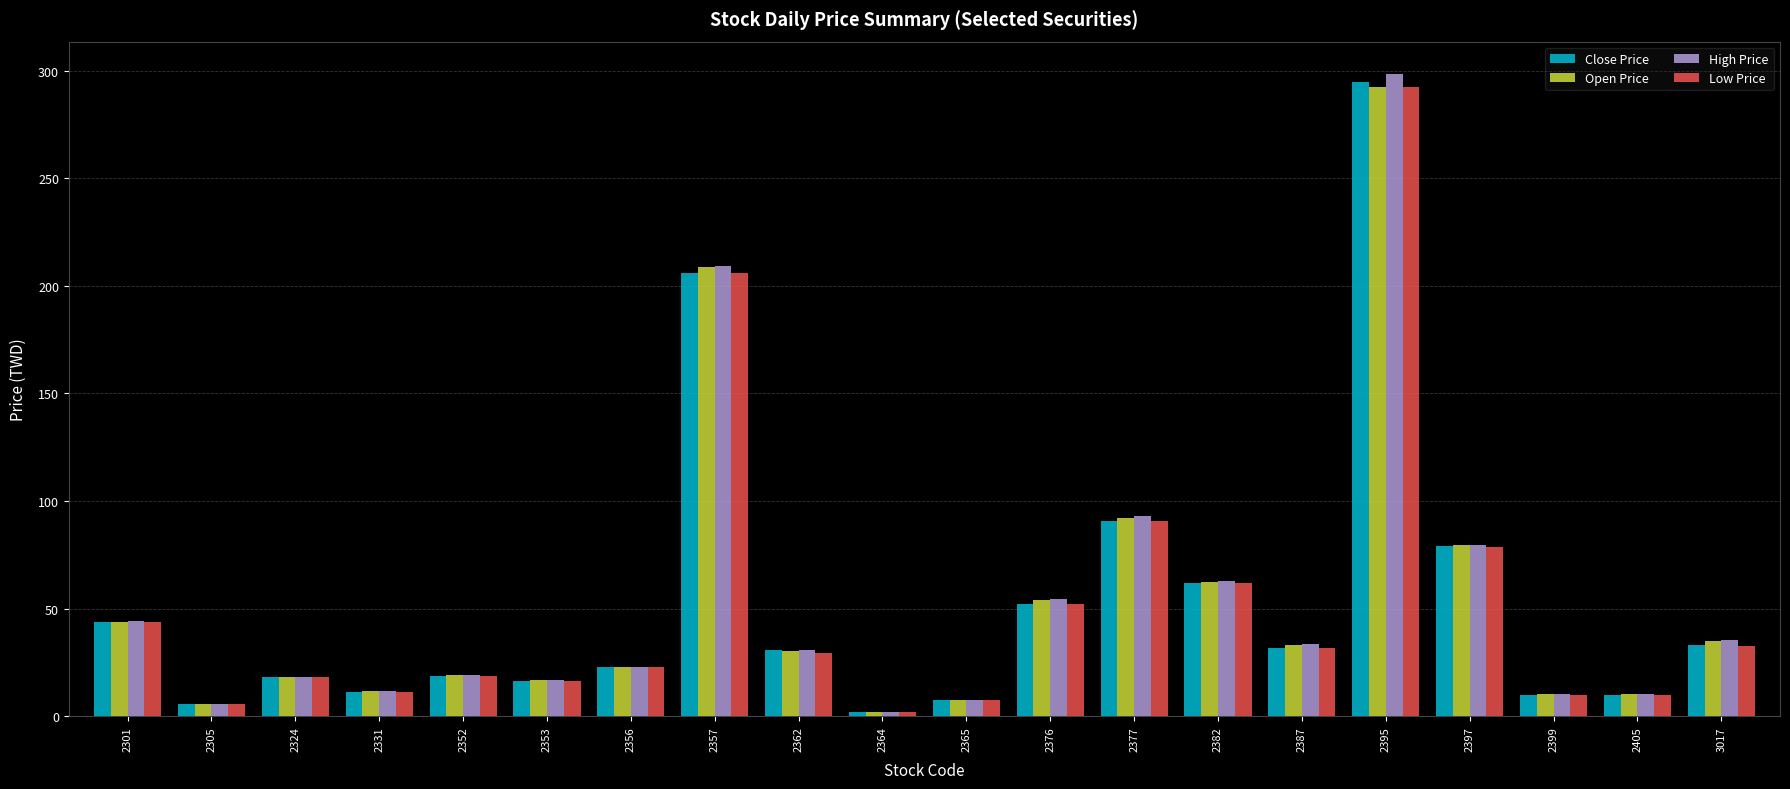

At which label does Open Price reach its peak?

2395